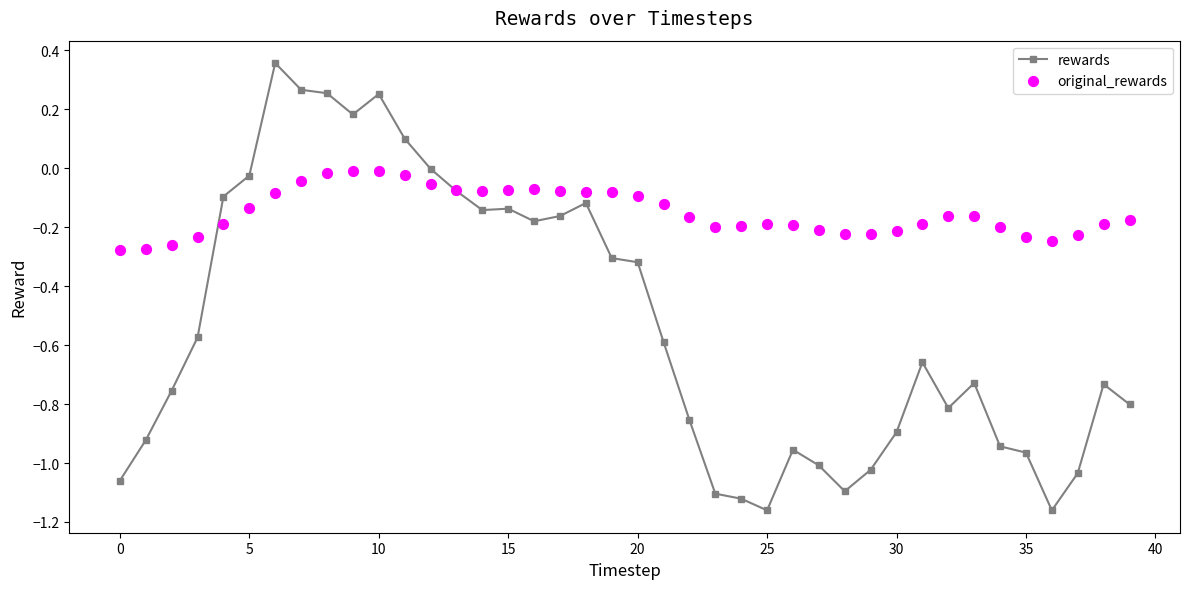

Which series contains the highest Y value?

rewards